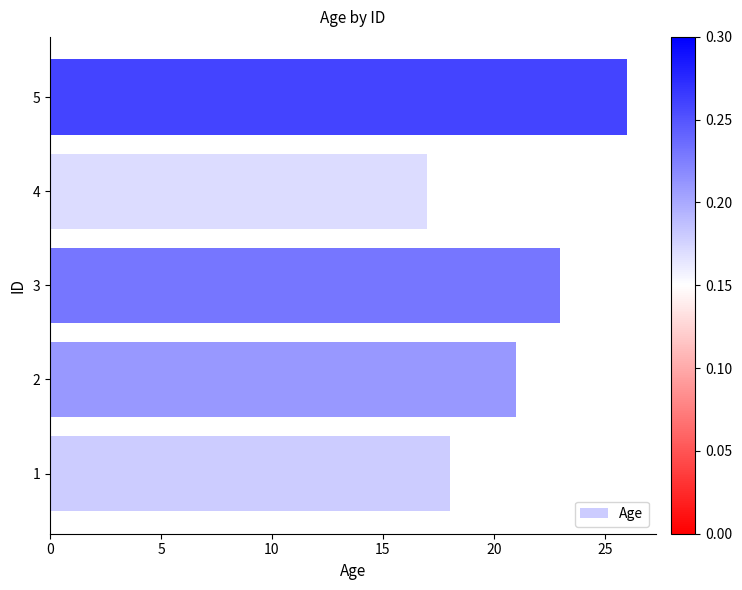

What is the maximum value shown in the chart?

26